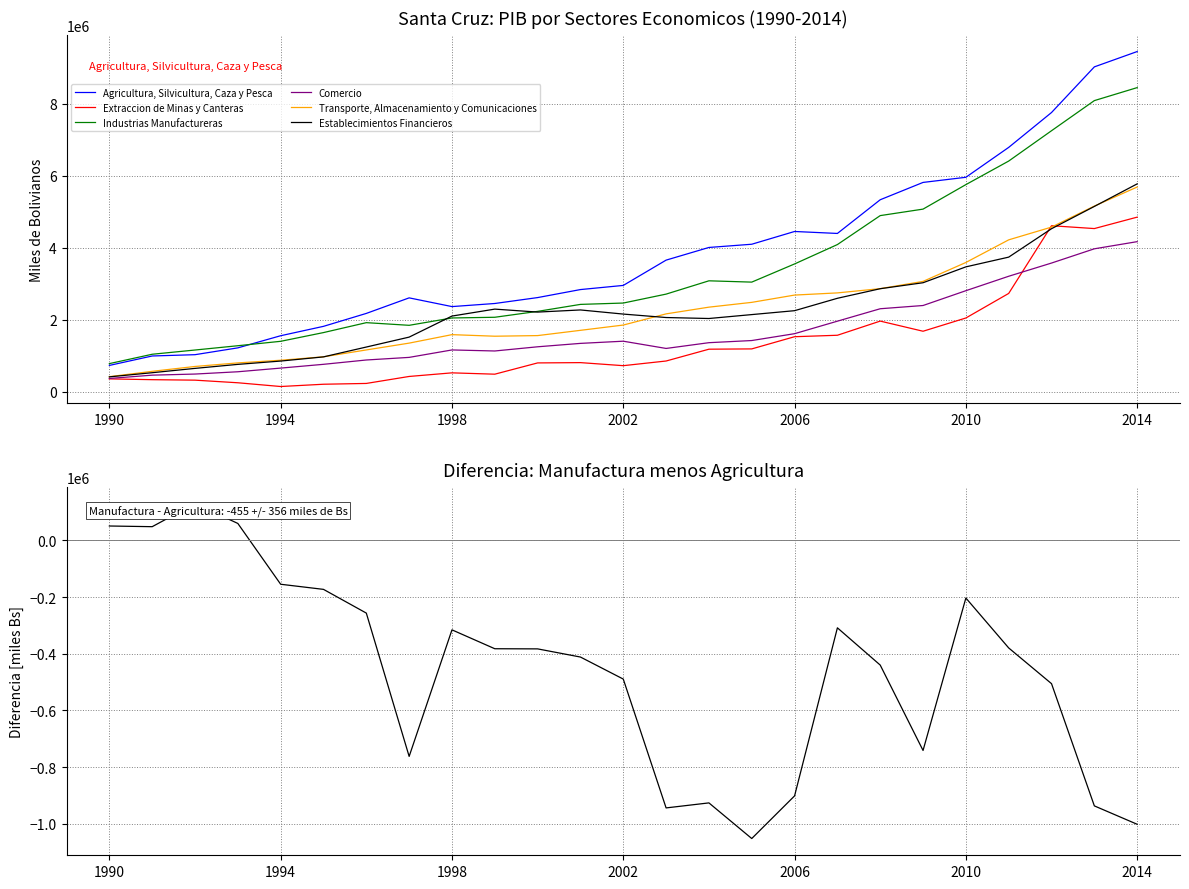

At which category does Transporte, Almacenamiento y Comunicaciones reach its first local valley?

1999